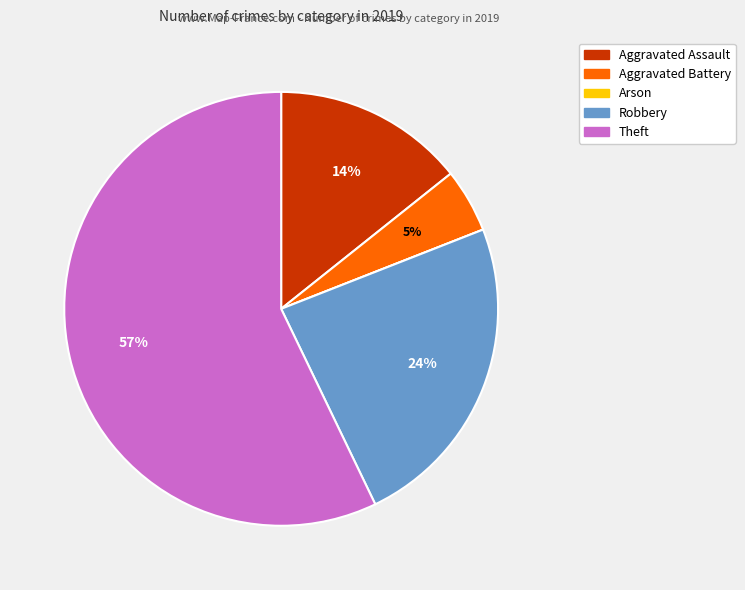

Between Aggravated Battery and Theft, which is larger?

Theft